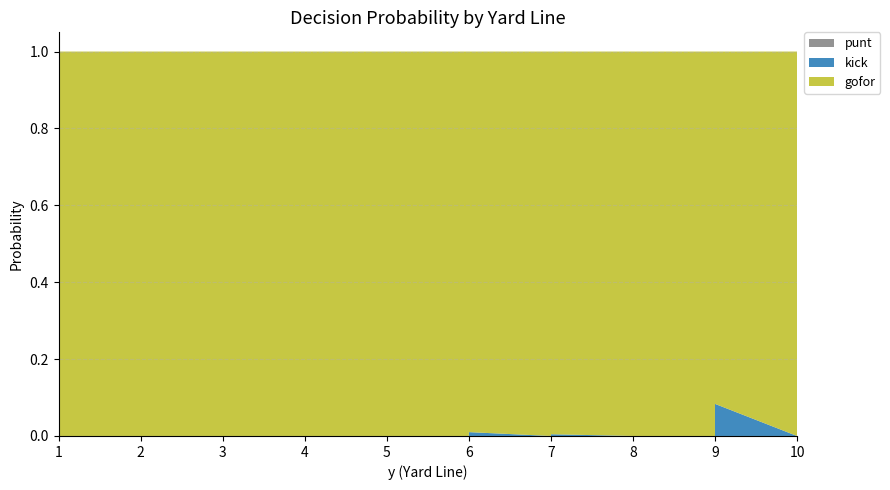

Reading left to right, transcribe all the data shown in this chart.

punt: 0.0	0.0	0.0	0.0	0.0	0.0	0.0	0.0	0.0	0.0	0.0	0.0	0.0	0.0	0.0	0.0	0.0	0.0	0.0	0.0	0.0	0.0	0.0	0.0	0.0	0.0	0.0	0.0	0.0	0.0	0.0	0.0	0.0	0.0	0.0	0.0	0.0	0.0	0.0	0.0
kick: 0.0	0.0	0.0	0.0	0.0	0.0	0.0	0.0	0.0	0.0	0.0	0.0	0.0	0.0	0.0	0.0	0.0	0.0	0.0	0.0	0.0	0.0	0.0	0.0	0.0	0.0	0.0	0.0	0.0	0.0	0.0	0.0	0.0	0.0	0.0	0.1	0.0	0.0	0.0	0.0
gofor: 1.0	1.0	1.0	1.0	1.0	1.0	1.0	1.0	1.0	1.0	1.0	1.0	1.0	1.0	1.0	1.0	1.0	1.0	1.0	1.0	1.0	1.0	1.0	1.0	1.0	1.0	1.0	1.0	1.0	1.0	1.0	1.0	1.0	1.0	1.0	0.9	1.0	1.0	1.0	1.0